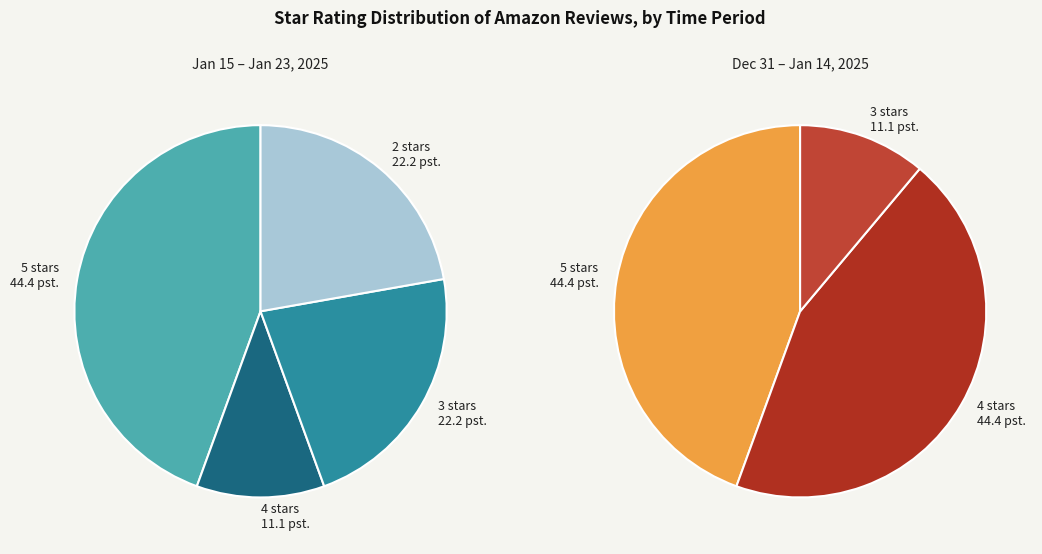

Does 2.0 represent more than half of the total?

No